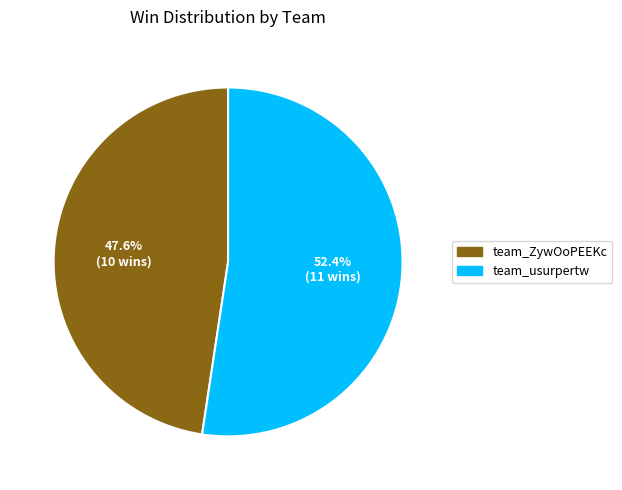

Count the number of slices in the pie.

2